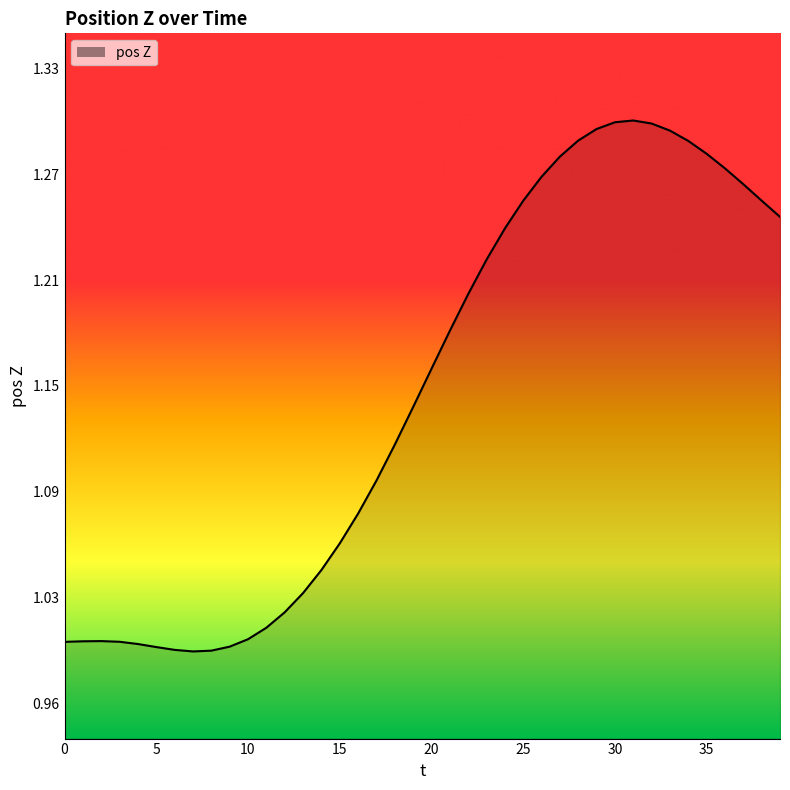

Does the chart have visible grid lines?

No